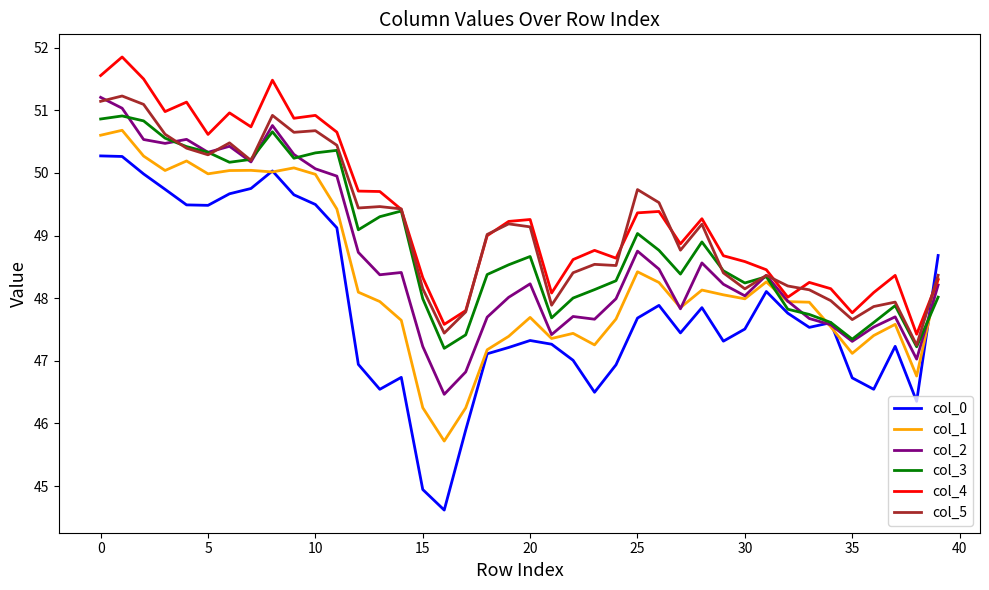

Which series has the widest spread of values?

col_0